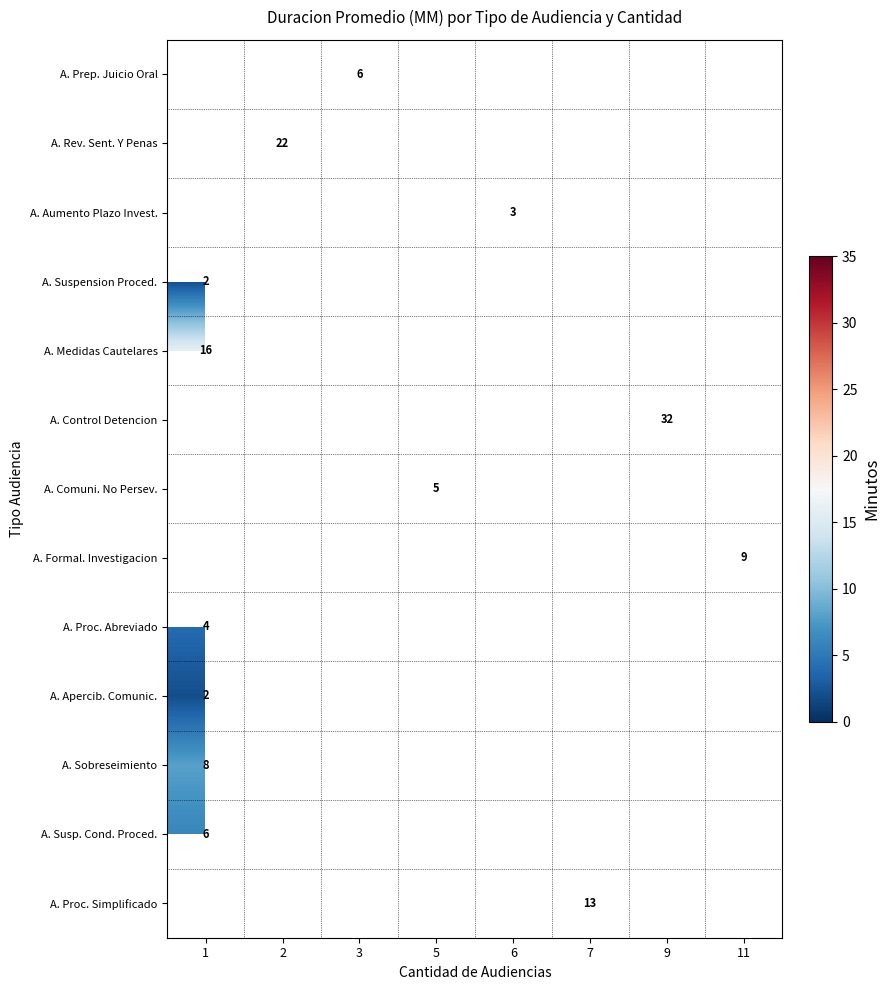

What is the smallest value displayed?

2.0